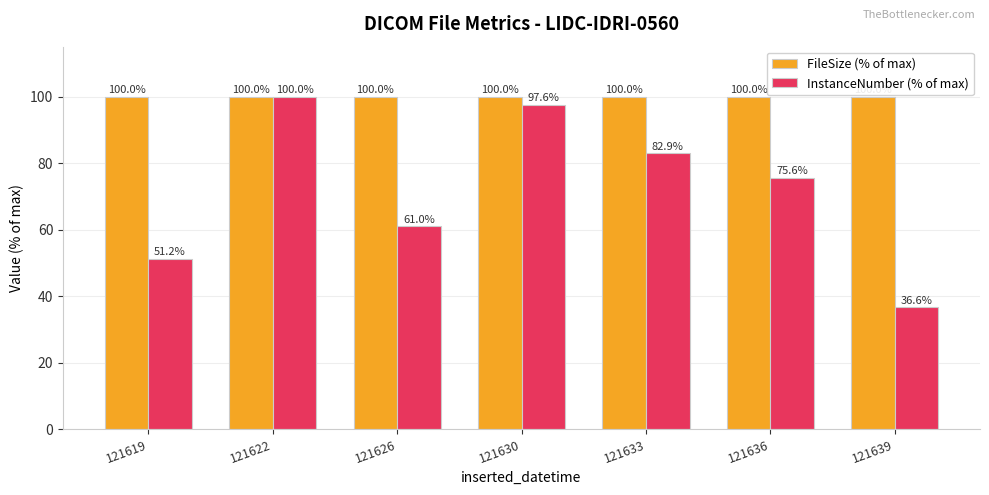

True or false: FileSize (% of max) has a value of 35.4 at 121619.

False